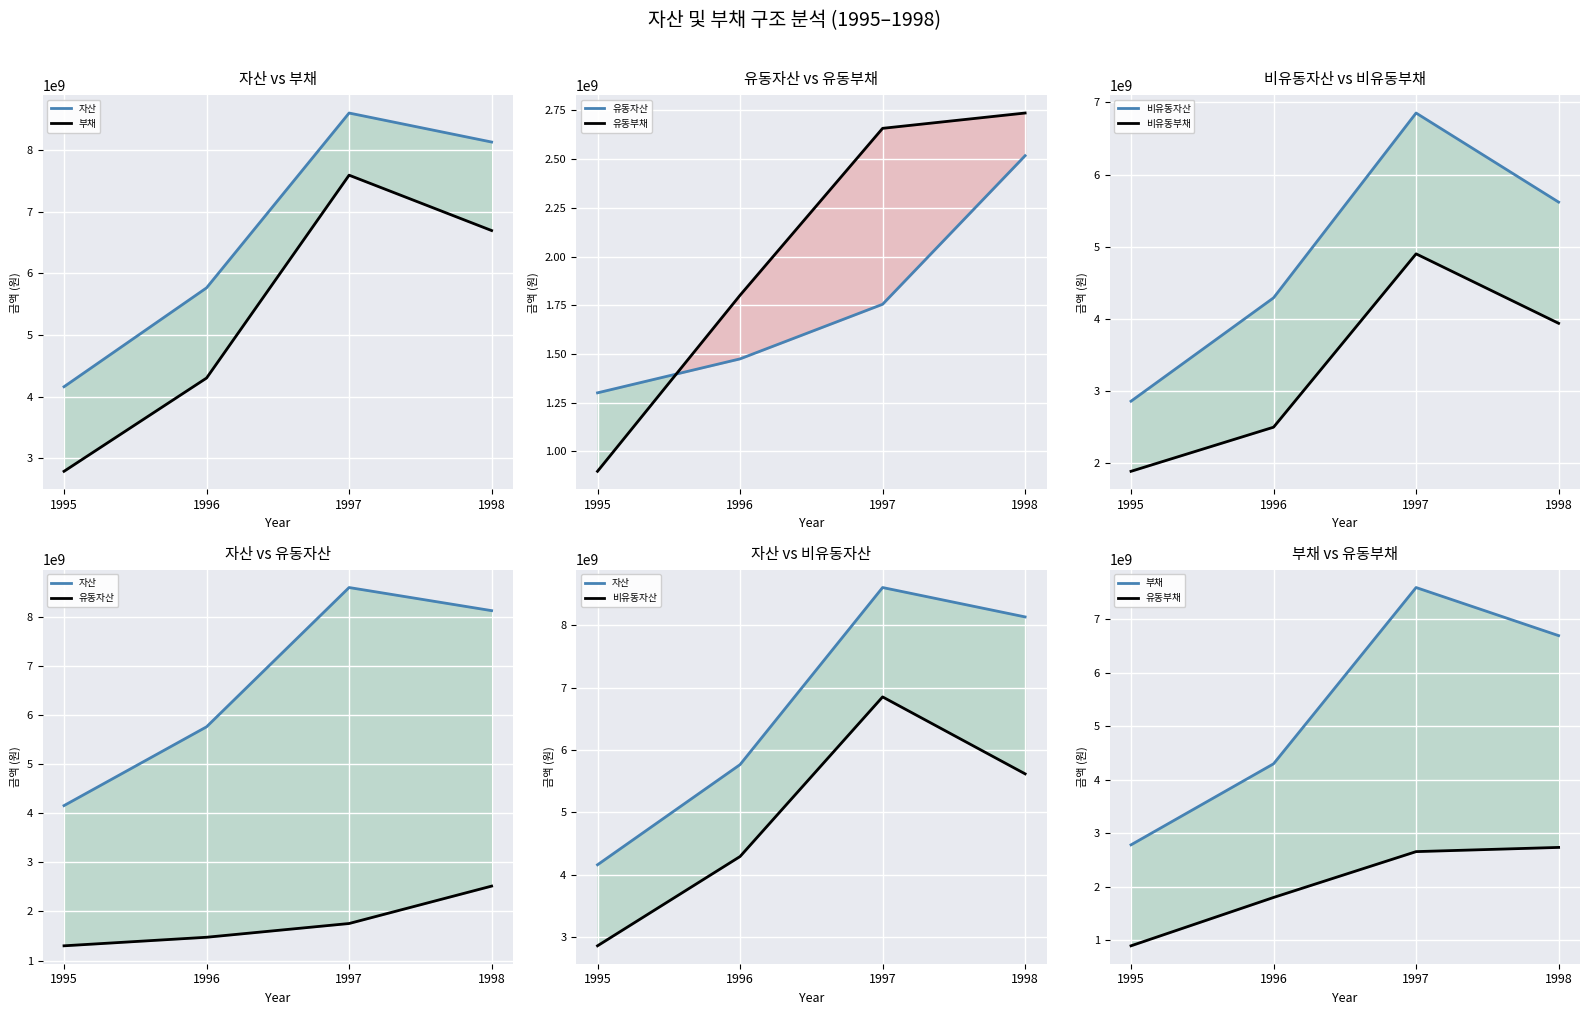

Between 1995 and 1996, which series saw the biggest shift?

자산